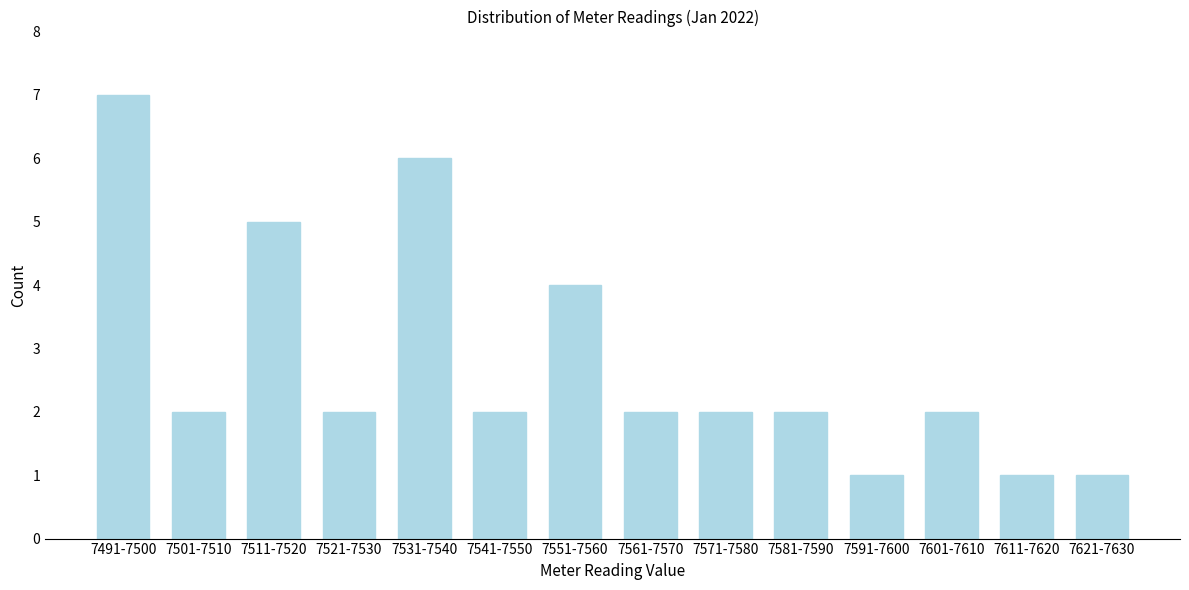

Reading right to left, extract all data points from this chart.

7621-7630=1	7611-7620=1	7601-7610=2	7591-7600=1	7581-7590=2	7571-7580=2	7561-7570=2	7551-7560=4	7541-7550=2	7531-7540=6	7521-7530=2	7511-7520=5	7501-7510=2	7491-7500=7